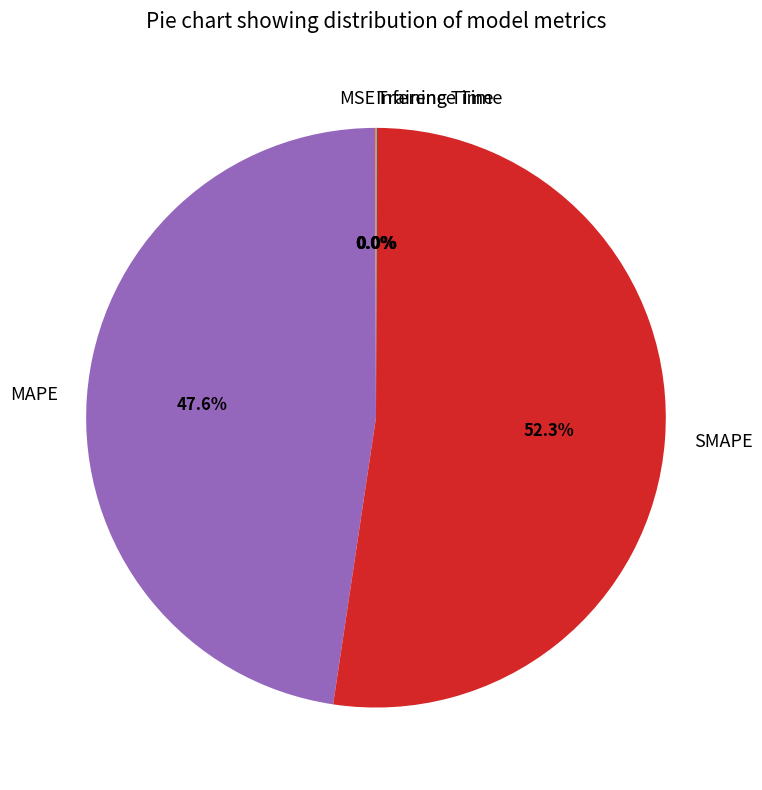

Is there a majority slice in this chart?

Yes